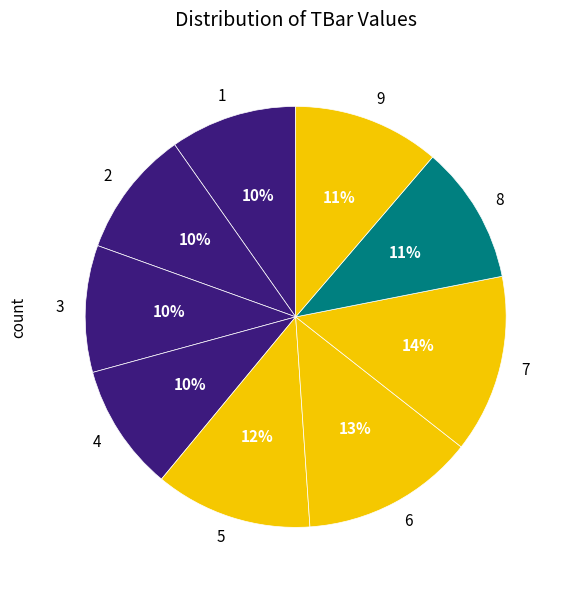

Count the number of slices in the pie.

9